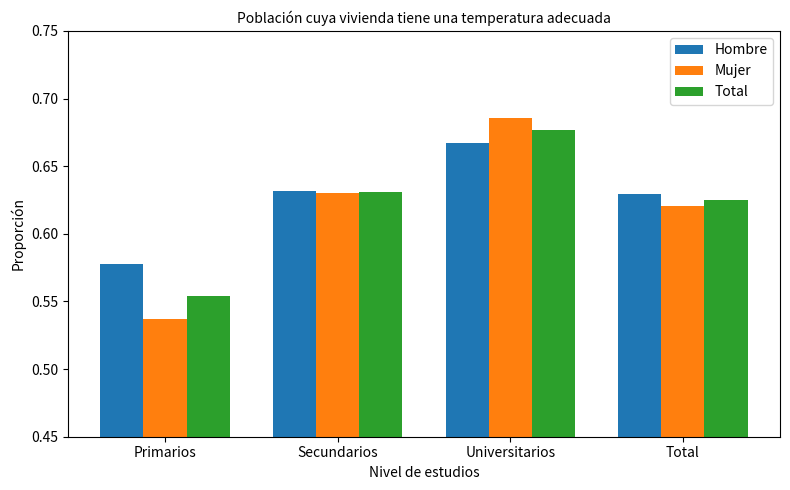

What position from the right is Secundarios?

3